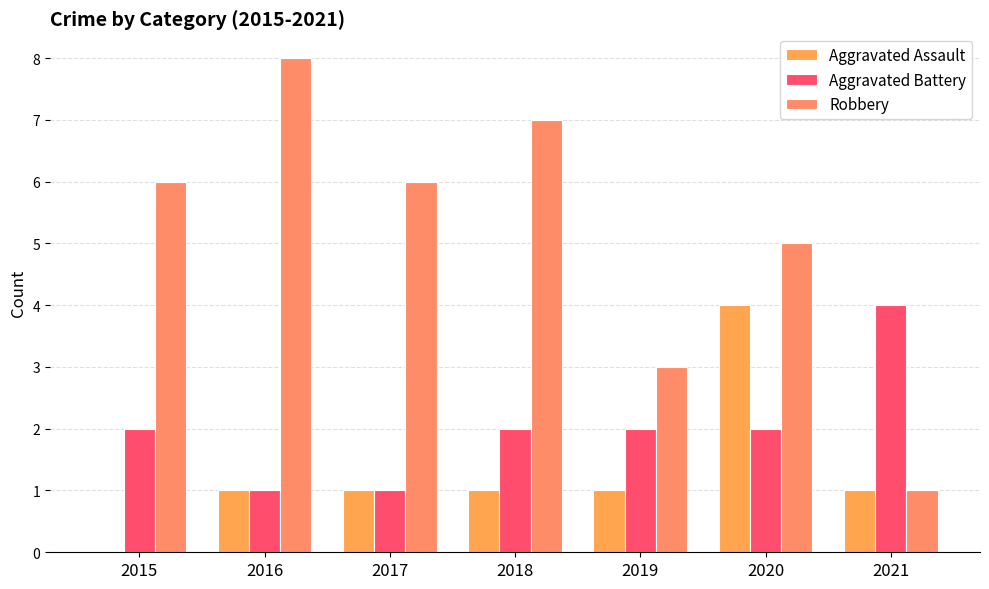

What is the approximate value of Robbery at 2018?

7